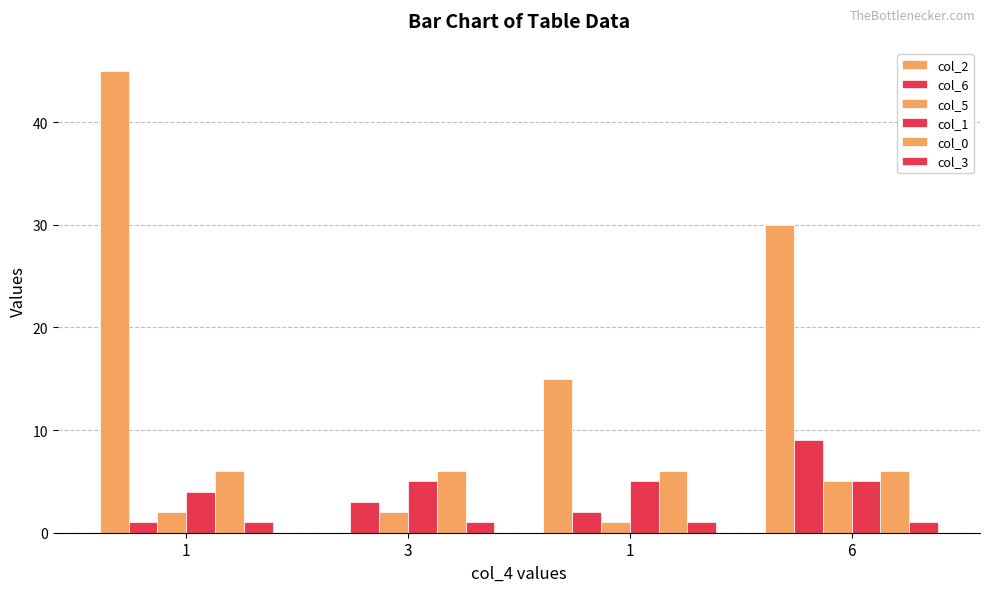

The value of col_0 at 3 is 3. True or false?

False